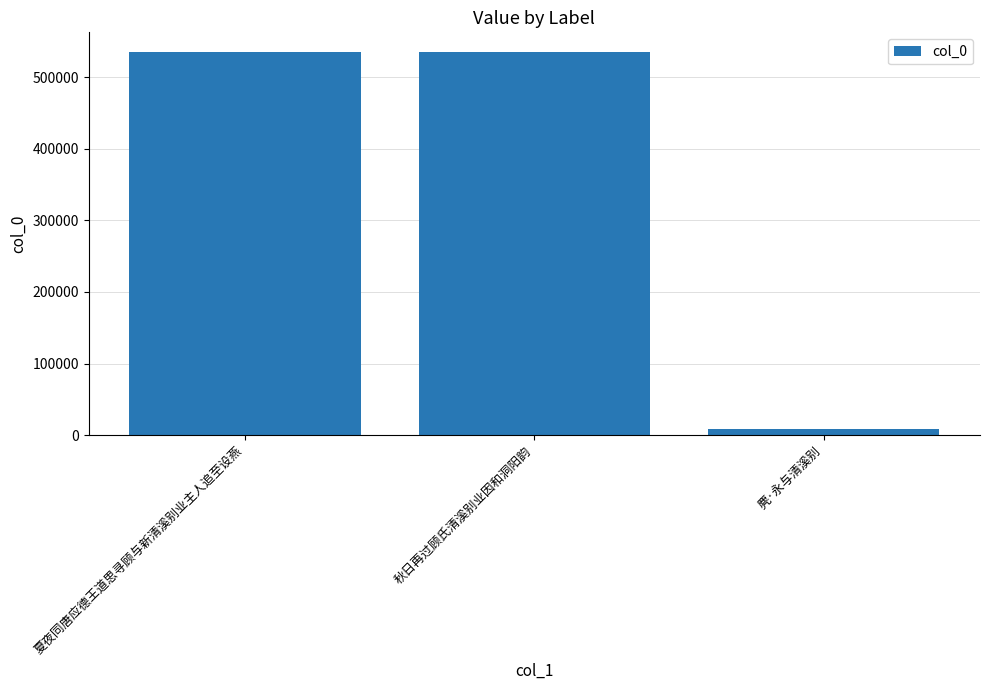

What is the greatest value displayed?

535579